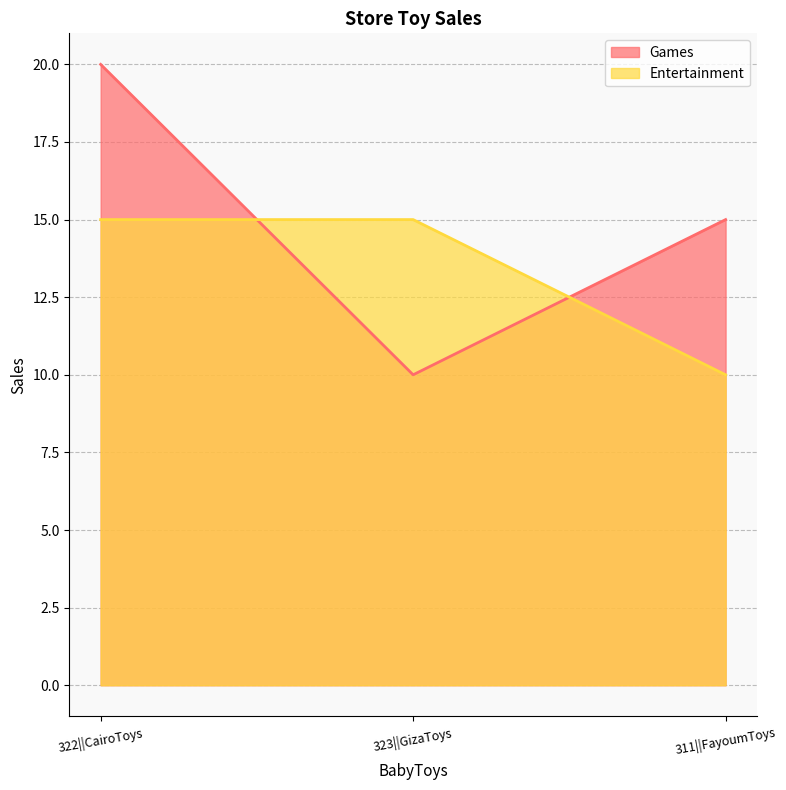

How many lines are shown in the chart?

2